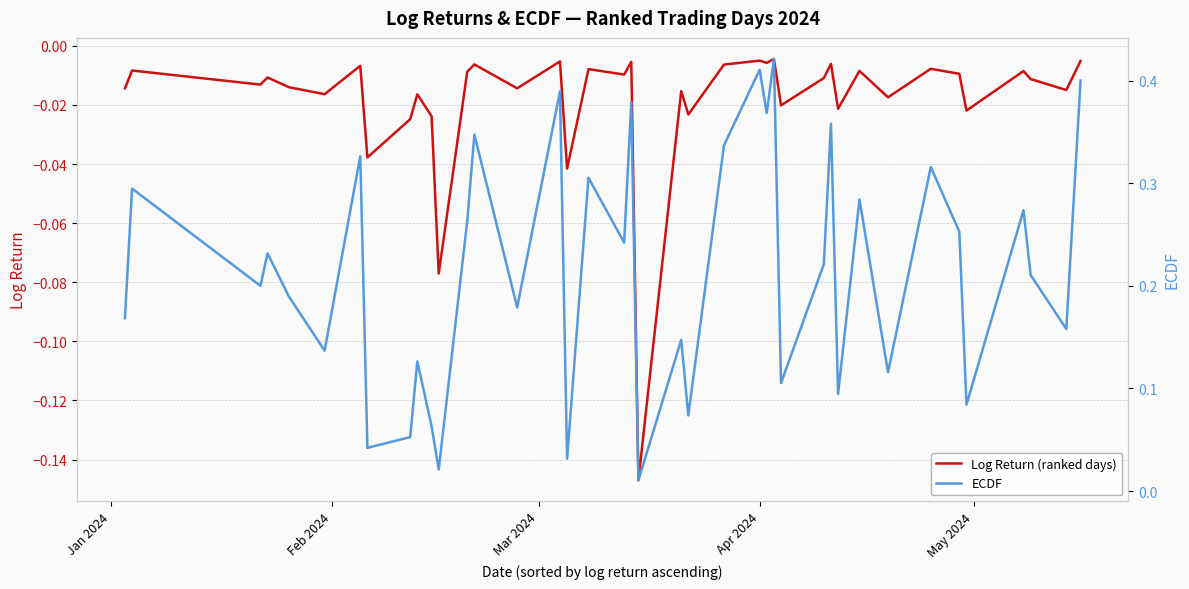

Rank the series by their average value, from lowest to highest.

Log Return (ranked days), ECDF